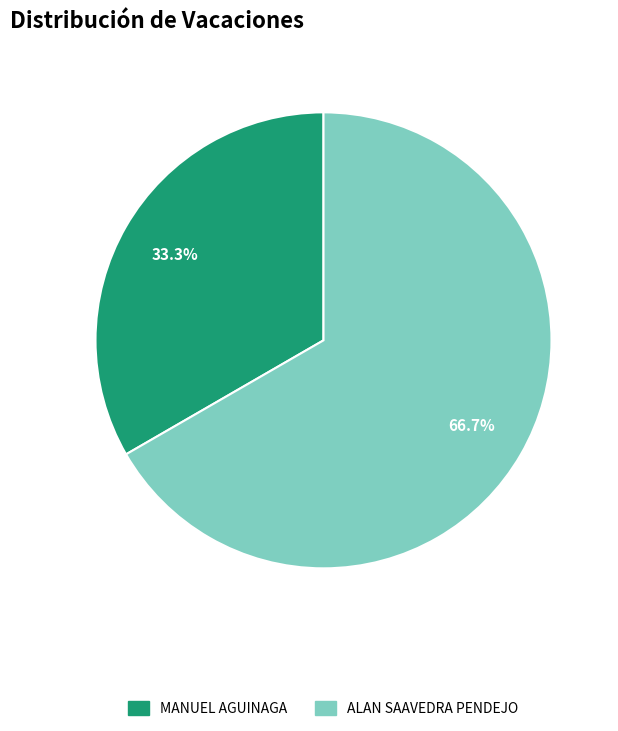

Is the sum of ALAN SAAVEDRA PENDEJO and MANUEL AGUINAGA greater than half?

Yes